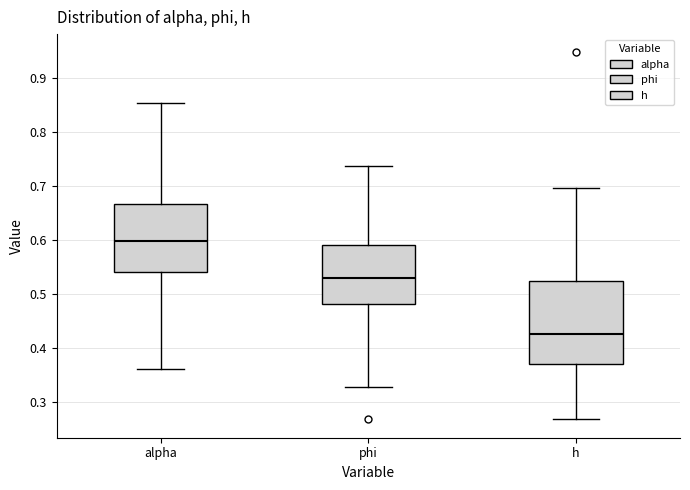

Reading left to right, read every box against the y-axis: the position of its median line, the range the box covers, and the ends of its whiskers. The values are not printed on the chart, so give them approximately, as read against the axis.

alpha: median 0.60, box 0.54 to 0.67, whiskers 0.36 to 0.85
phi: median 0.53, box 0.48 to 0.59, whiskers 0.33 to 0.74
h: median 0.43, box 0.37 to 0.52, whiskers 0.27 to 0.70